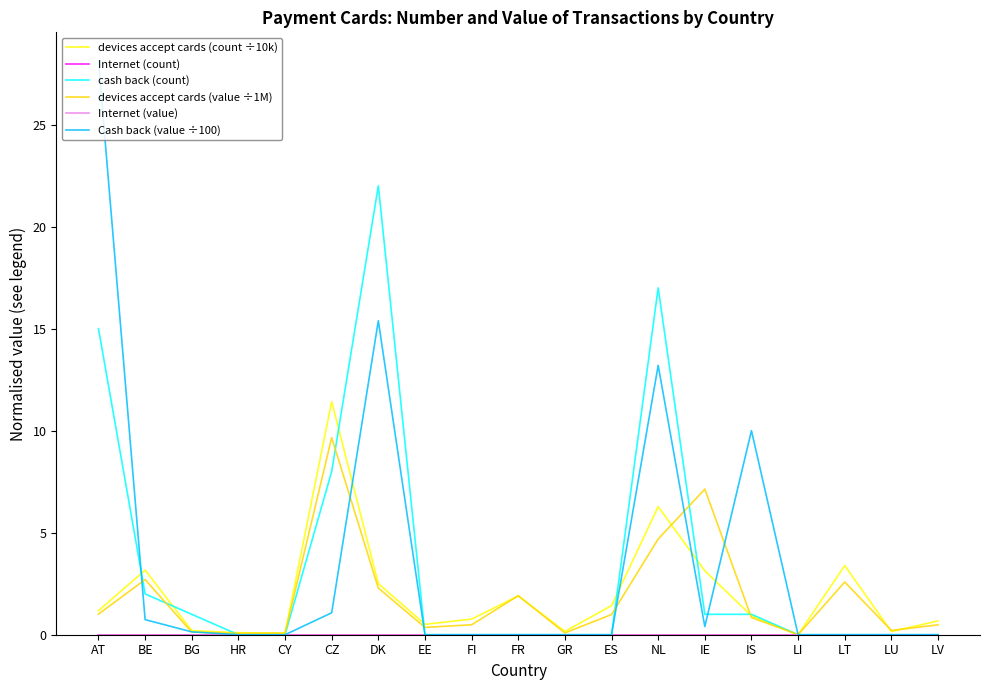

How many intersections are there between devices accept cards (value ÷1M) and cash back (count)?

9